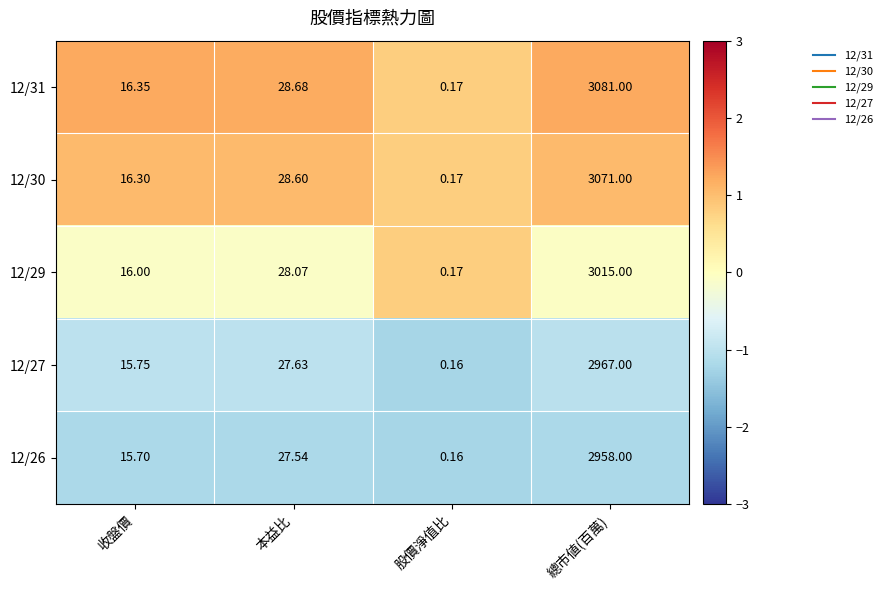

Between 本益比 and 股價淨值比, which series saw the biggest shift?

12/31